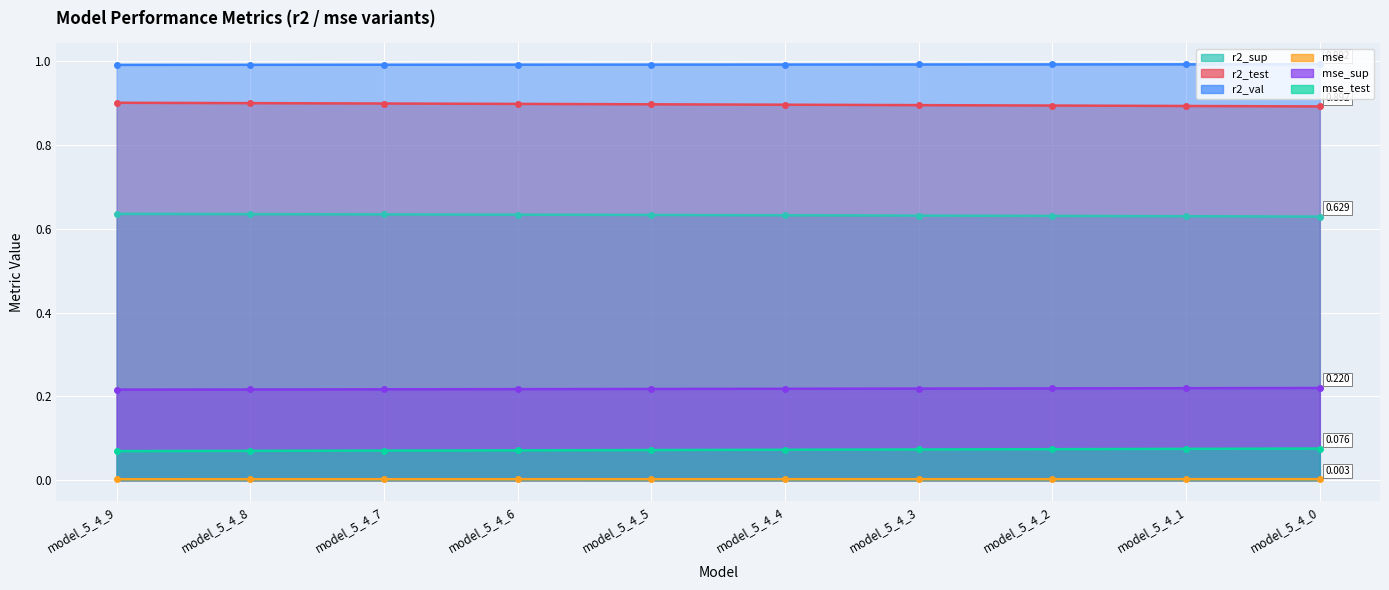

Reading right to left, list all the values displayed in this chart.

r2_sup: model_5_4_0=0.6	model_5_4_1=0.6	model_5_4_2=0.6	model_5_4_3=0.6	model_5_4_4=0.6	model_5_4_5=0.6	model_5_4_6=0.6	model_5_4_7=0.6	model_5_4_8=0.6	model_5_4_9=0.6
r2_test: model_5_4_0=0.9	model_5_4_1=0.9	model_5_4_2=0.9	model_5_4_3=0.9	model_5_4_4=0.9	model_5_4_5=0.9	model_5_4_6=0.9	model_5_4_7=0.9	model_5_4_8=0.9	model_5_4_9=0.9
r2_val: model_5_4_0=1.0	model_5_4_1=1.0	model_5_4_2=1.0	model_5_4_3=1.0	model_5_4_4=1.0	model_5_4_5=1.0	model_5_4_6=1.0	model_5_4_7=1.0	model_5_4_8=1.0	model_5_4_9=1.0
mse: model_5_4_0=0.0	model_5_4_1=0.0	model_5_4_2=0.0	model_5_4_3=0.0	model_5_4_4=0.0	model_5_4_5=0.0	model_5_4_6=0.0	model_5_4_7=0.0	model_5_4_8=0.0	model_5_4_9=0.0
mse_sup: model_5_4_0=0.2	model_5_4_1=0.2	model_5_4_2=0.2	model_5_4_3=0.2	model_5_4_4=0.2	model_5_4_5=0.2	model_5_4_6=0.2	model_5_4_7=0.2	model_5_4_8=0.2	model_5_4_9=0.2
mse_test: model_5_4_0=0.1	model_5_4_1=0.1	model_5_4_2=0.1	model_5_4_3=0.1	model_5_4_4=0.1	model_5_4_5=0.1	model_5_4_6=0.1	model_5_4_7=0.1	model_5_4_8=0.1	model_5_4_9=0.1